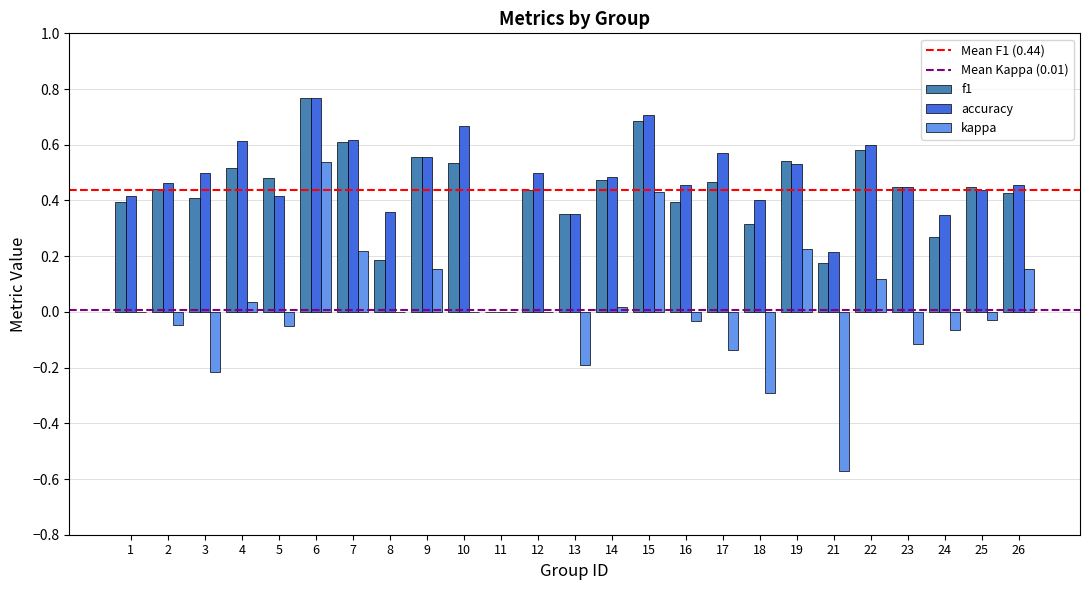

How many groups of bars are there?

25